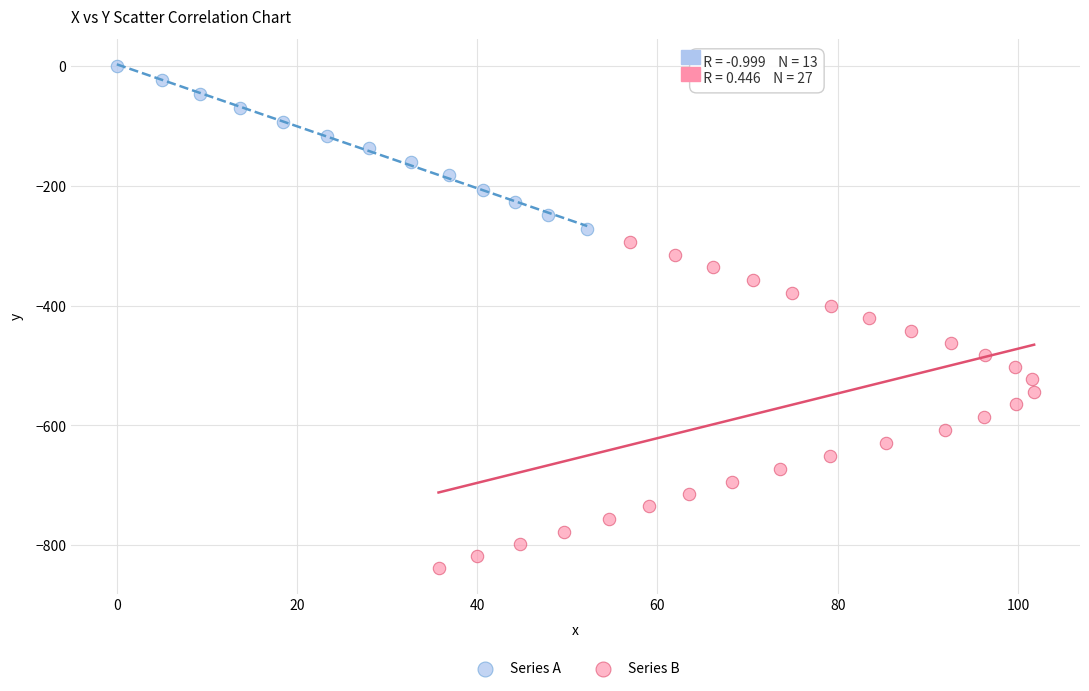

Which series reaches the minimum Y coordinate?

Series B